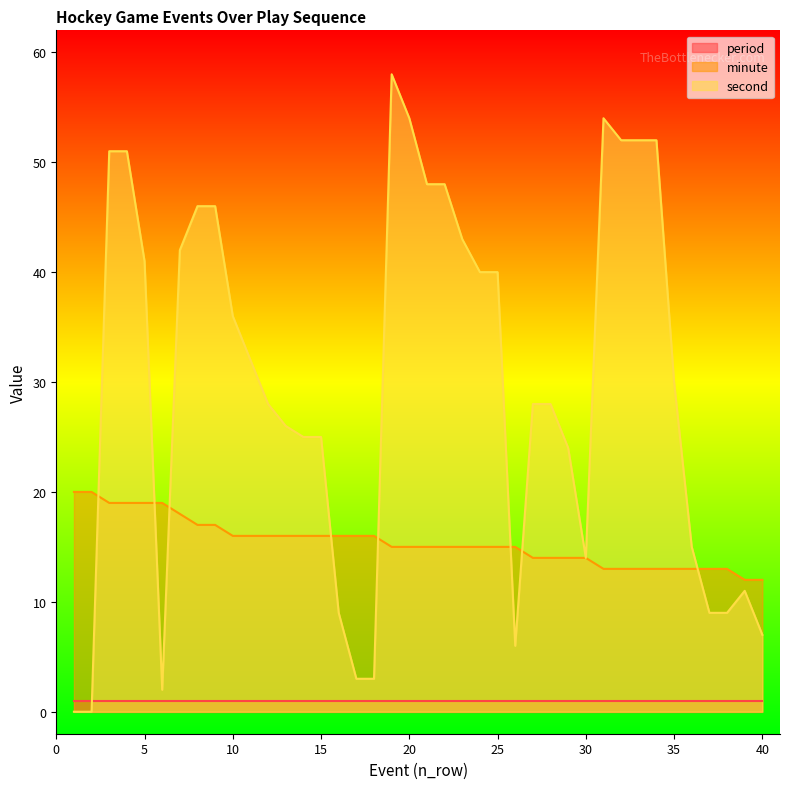

True or false: minute has more than 0 interior local peaks.

False